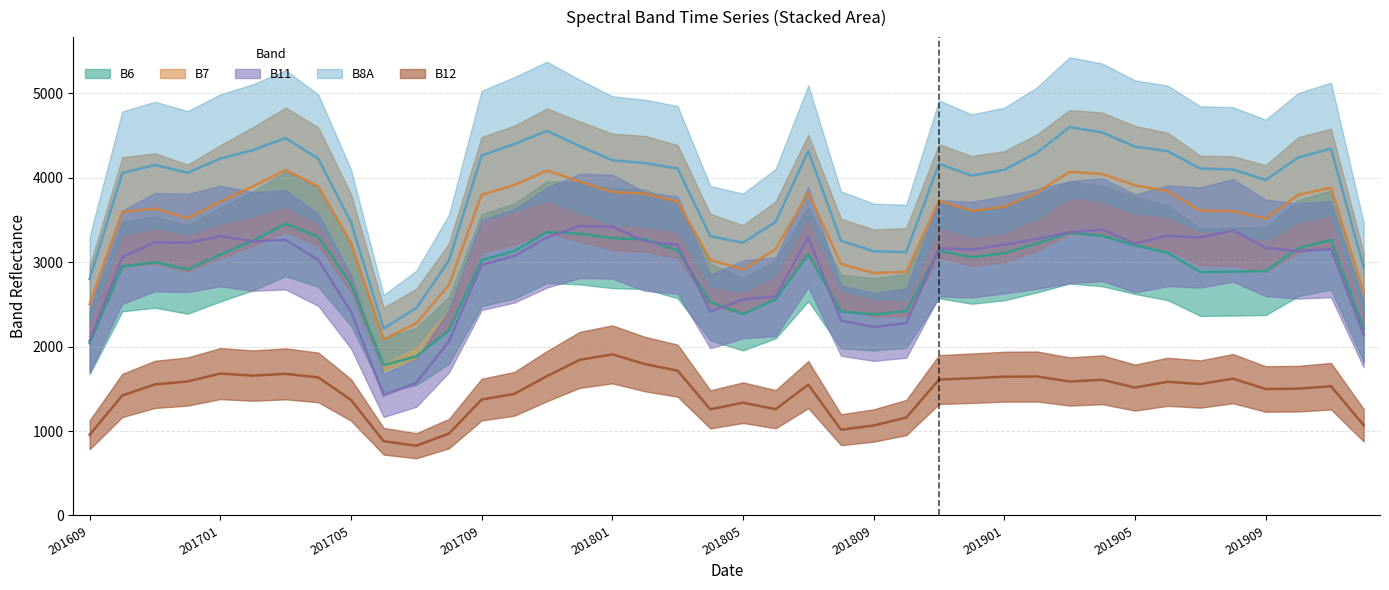

Which category has the lowest value in the B7 series?

201707